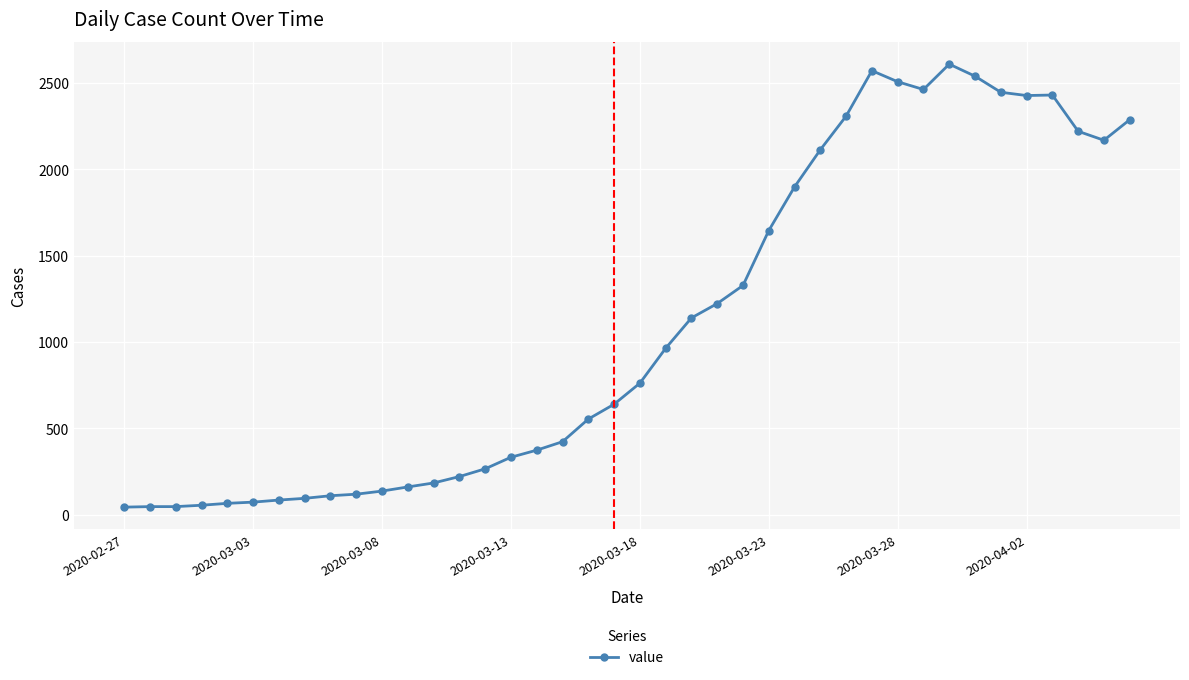

What is the difference between the maximum and minimum values?

2566